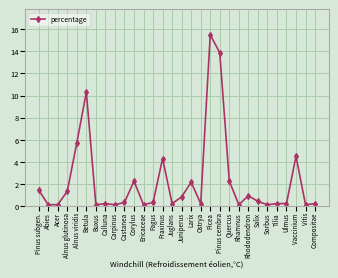

How many series are shown in this chart?

1